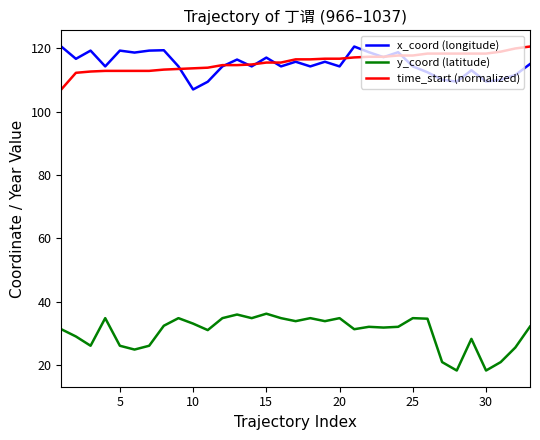

What is the minimum value for time_start (normalized)?

107.0